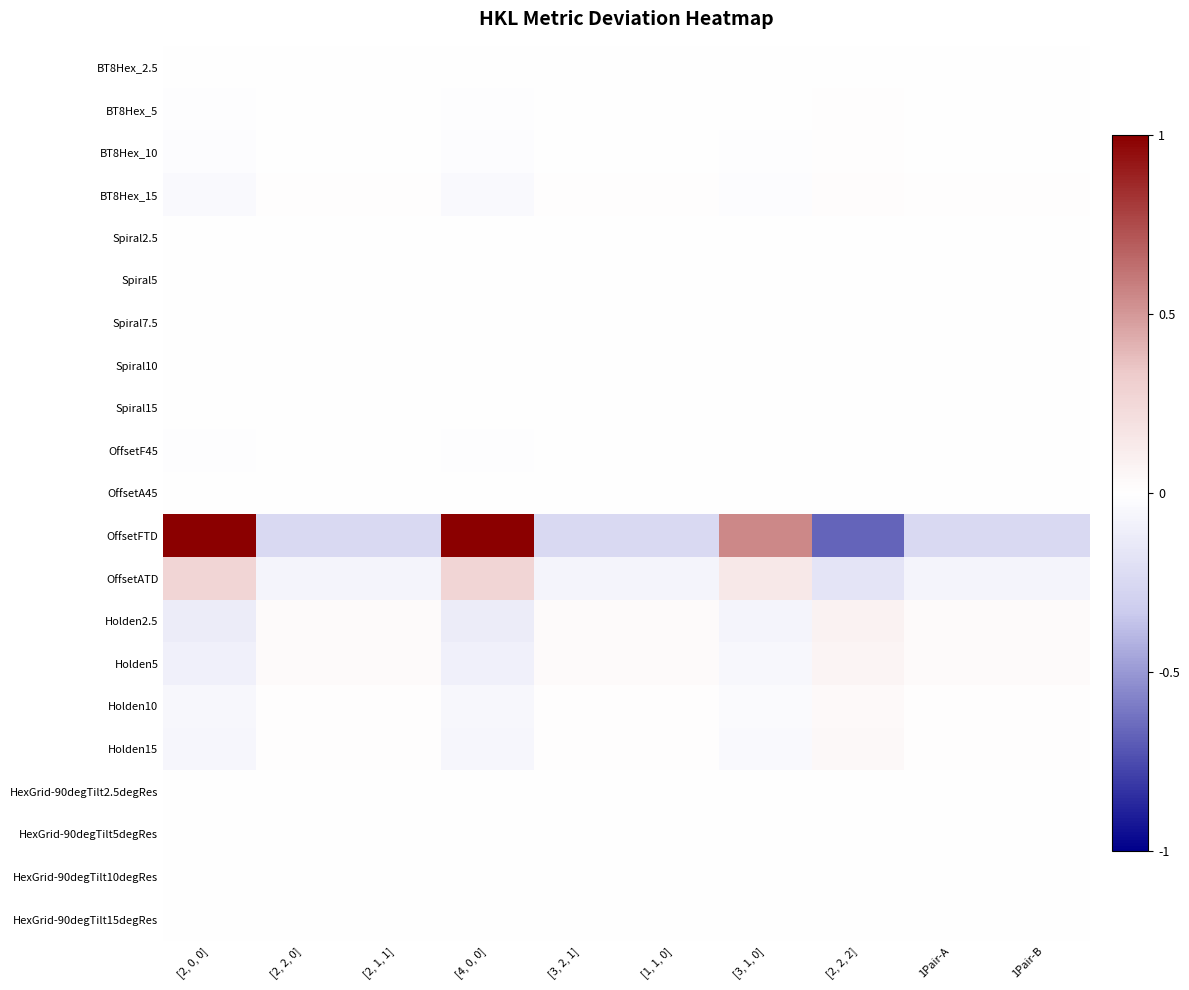

Reading right to left, what are all the values shown in this chart?

BT8Hex_2.5: 1Pair-B=0.0	1Pair-A=0.0	[2, 2, 2]=0.0	[3, 1, 0]=-0.0	[1, 1, 0]=0.0	[3, 2, 1]=0.0	[4, 0, 0]=-0.0	[2, 1, 1]=0.0	[2, 2, 0]=0.0	[2, 0, 0]=-0.0
BT8Hex_5: 1Pair-B=0.0	1Pair-A=0.0	[2, 2, 2]=0.0	[3, 1, 0]=-0.0	[1, 1, 0]=0.0	[3, 2, 1]=0.0	[4, 0, 0]=-0.0	[2, 1, 1]=0.0	[2, 2, 0]=0.0	[2, 0, 0]=-0.0
BT8Hex_10: 1Pair-B=0.0	1Pair-A=0.0	[2, 2, 2]=0.0	[3, 1, 0]=-0.0	[1, 1, 0]=0.0	[3, 2, 1]=0.0	[4, 0, 0]=-0.0	[2, 1, 1]=0.0	[2, 2, 0]=0.0	[2, 0, 0]=-0.0
BT8Hex_15: 1Pair-B=0.0	1Pair-A=0.0	[2, 2, 2]=0.0	[3, 1, 0]=-0.0	[1, 1, 0]=0.0	[3, 2, 1]=0.0	[4, 0, 0]=-0.0	[2, 1, 1]=0.0	[2, 2, 0]=0.0	[2, 0, 0]=-0.0
Spiral2.5: 1Pair-B=0.0	1Pair-A=0.0	[2, 2, 2]=0.0	[3, 1, 0]=-0.0	[1, 1, 0]=0.0	[3, 2, 1]=0.0	[4, 0, 0]=-0.0	[2, 1, 1]=0.0	[2, 2, 0]=0.0	[2, 0, 0]=-0.0
Spiral5: 1Pair-B=0.0	1Pair-A=0.0	[2, 2, 2]=0.0	[3, 1, 0]=-0.0	[1, 1, 0]=0.0	[3, 2, 1]=0.0	[4, 0, 0]=-0.0	[2, 1, 1]=0.0	[2, 2, 0]=0.0	[2, 0, 0]=-0.0
Spiral7.5: 1Pair-B=-0.0	1Pair-A=-0.0	[2, 2, 2]=-0.0	[3, 1, 0]=0.0	[1, 1, 0]=-0.0	[3, 2, 1]=-0.0	[4, 0, 0]=0.0	[2, 1, 1]=-0.0	[2, 2, 0]=-0.0	[2, 0, 0]=0.0
Spiral10: 1Pair-B=-0.0	1Pair-A=-0.0	[2, 2, 2]=-0.0	[3, 1, 0]=0.0	[1, 1, 0]=-0.0	[3, 2, 1]=-0.0	[4, 0, 0]=0.0	[2, 1, 1]=-0.0	[2, 2, 0]=-0.0	[2, 0, 0]=0.0
Spiral15: 1Pair-B=-0.0	1Pair-A=-0.0	[2, 2, 2]=-0.0	[3, 1, 0]=0.0	[1, 1, 0]=-0.0	[3, 2, 1]=-0.0	[4, 0, 0]=0.0	[2, 1, 1]=-0.0	[2, 2, 0]=-0.0	[2, 0, 0]=0.0
OffsetF45: 1Pair-B=0.0	1Pair-A=0.0	[2, 2, 2]=0.0	[3, 1, 0]=-0.0	[1, 1, 0]=0.0	[3, 2, 1]=0.0	[4, 0, 0]=-0.0	[2, 1, 1]=0.0	[2, 2, 0]=0.0	[2, 0, 0]=-0.0
OffsetA45: 1Pair-B=0.0	1Pair-A=0.0	[2, 2, 2]=0.0	[3, 1, 0]=-0.0	[1, 1, 0]=0.0	[3, 2, 1]=0.0	[4, 0, 0]=-0.0	[2, 1, 1]=0.0	[2, 2, 0]=0.0	[2, 0, 0]=-0.0
OffsetFTD: 1Pair-B=-0.2	1Pair-A=-0.2	[2, 2, 2]=-0.7	[3, 1, 0]=0.5	[1, 1, 0]=-0.2	[3, 2, 1]=-0.2	[4, 0, 0]=1.0	[2, 1, 1]=-0.2	[2, 2, 0]=-0.2	[2, 0, 0]=1.0
OffsetATD: 1Pair-B=-0.1	1Pair-A=-0.1	[2, 2, 2]=-0.2	[3, 1, 0]=0.1	[1, 1, 0]=-0.1	[3, 2, 1]=-0.1	[4, 0, 0]=0.3	[2, 1, 1]=-0.1	[2, 2, 0]=-0.1	[2, 0, 0]=0.3
Holden2.5: 1Pair-B=0.0	1Pair-A=0.0	[2, 2, 2]=0.1	[3, 1, 0]=-0.1	[1, 1, 0]=0.0	[3, 2, 1]=0.0	[4, 0, 0]=-0.1	[2, 1, 1]=0.0	[2, 2, 0]=0.0	[2, 0, 0]=-0.1
Holden5: 1Pair-B=0.0	1Pair-A=0.0	[2, 2, 2]=0.1	[3, 1, 0]=-0.1	[1, 1, 0]=0.0	[3, 2, 1]=0.0	[4, 0, 0]=-0.1	[2, 1, 1]=0.0	[2, 2, 0]=0.0	[2, 0, 0]=-0.1
Holden10: 1Pair-B=0.0	1Pair-A=0.0	[2, 2, 2]=0.0	[3, 1, 0]=-0.0	[1, 1, 0]=0.0	[3, 2, 1]=0.0	[4, 0, 0]=-0.1	[2, 1, 1]=0.0	[2, 2, 0]=0.0	[2, 0, 0]=-0.1
Holden15: 1Pair-B=0.0	1Pair-A=0.0	[2, 2, 2]=0.0	[3, 1, 0]=-0.0	[1, 1, 0]=0.0	[3, 2, 1]=0.0	[4, 0, 0]=-0.1	[2, 1, 1]=0.0	[2, 2, 0]=0.0	[2, 0, 0]=-0.1
HexGrid-90degTilt2.5degRes: 1Pair-B=0.0	1Pair-A=0.0	[2, 2, 2]=0.0	[3, 1, 0]=-0.0	[1, 1, 0]=0.0	[3, 2, 1]=0.0	[4, 0, 0]=-0.0	[2, 1, 1]=0.0	[2, 2, 0]=0.0	[2, 0, 0]=-0.0
HexGrid-90degTilt5degRes: 1Pair-B=0.0	1Pair-A=0.0	[2, 2, 2]=0.0	[3, 1, 0]=-0.0	[1, 1, 0]=0.0	[3, 2, 1]=0.0	[4, 0, 0]=-0.0	[2, 1, 1]=0.0	[2, 2, 0]=0.0	[2, 0, 0]=-0.0
HexGrid-90degTilt10degRes: 1Pair-B=0.0	1Pair-A=0.0	[2, 2, 2]=0.0	[3, 1, 0]=-0.0	[1, 1, 0]=0.0	[3, 2, 1]=0.0	[4, 0, 0]=-0.0	[2, 1, 1]=0.0	[2, 2, 0]=0.0	[2, 0, 0]=-0.0
HexGrid-90degTilt15degRes: 1Pair-B=0.0	1Pair-A=0.0	[2, 2, 2]=0.0	[3, 1, 0]=-0.0	[1, 1, 0]=0.0	[3, 2, 1]=0.0	[4, 0, 0]=-0.0	[2, 1, 1]=0.0	[2, 2, 0]=0.0	[2, 0, 0]=-0.0